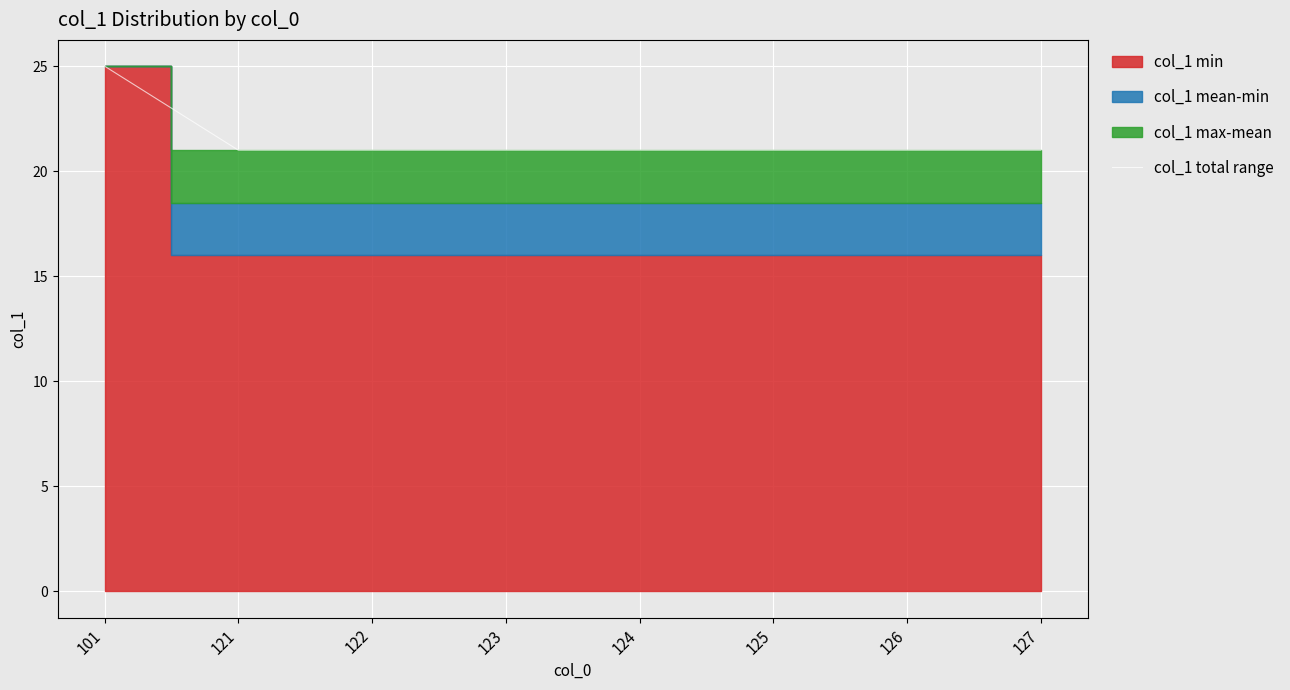

How many lines are shown in the chart?

1